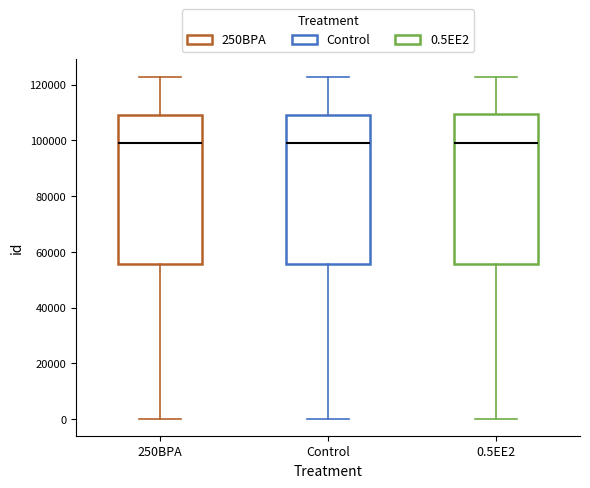

Reading left to right, read every box against the y-axis: the position of its median line, the range the box covers, and the ends of its whiskers. The values are not printed on the chart, so give them approximately, as read against the axis.

250BPA: median 98000, box 56000 to 110000, whiskers 0 to 122000
Control: median 98000, box 56000 to 110000, whiskers 0 to 122000
0.5EE2: median 98000, box 56000 to 110000, whiskers 0 to 122000